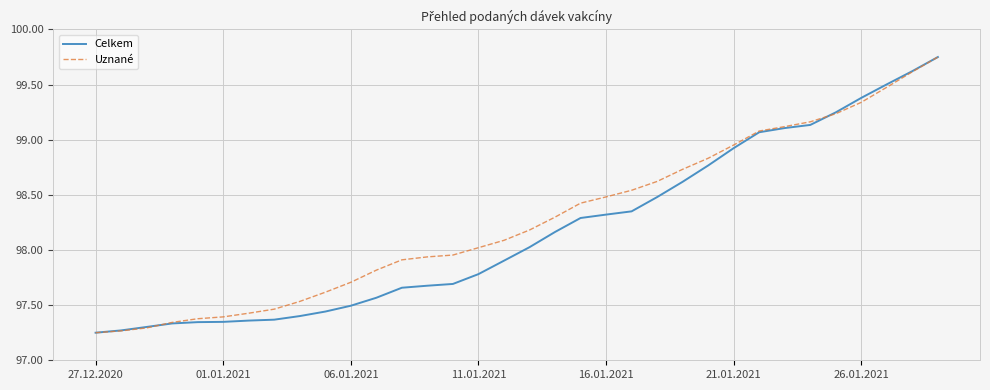

Does the chart display data point markers on the line(s)?

No